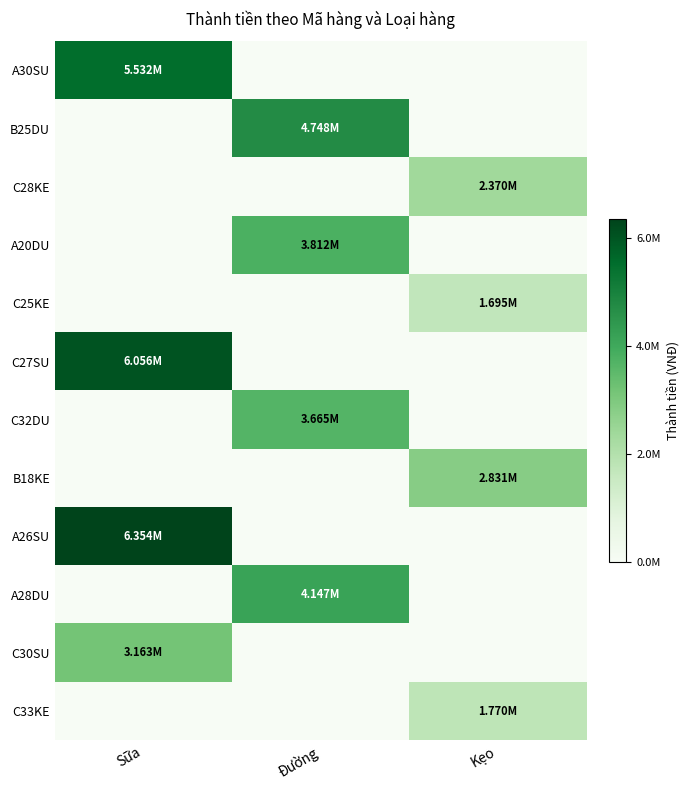

Rank the series by their maximum value, from lowest to highest.

C25KE, C33KE, C28KE, B18KE, C30SU, C32DU, A20DU, A28DU, B25DU, A30SU, C27SU, A26SU